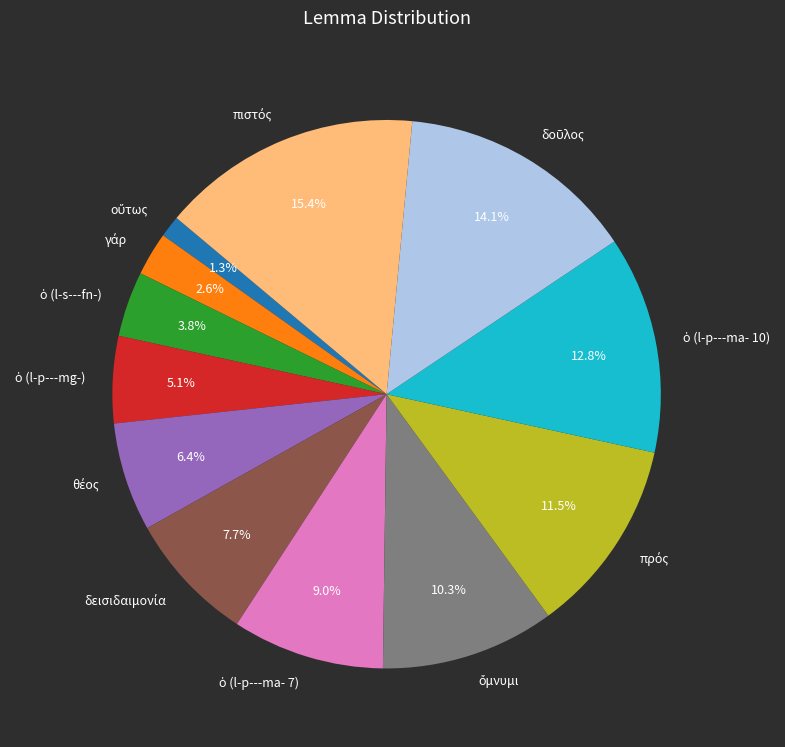

Is there any slice that represents more than half of the pie?

No